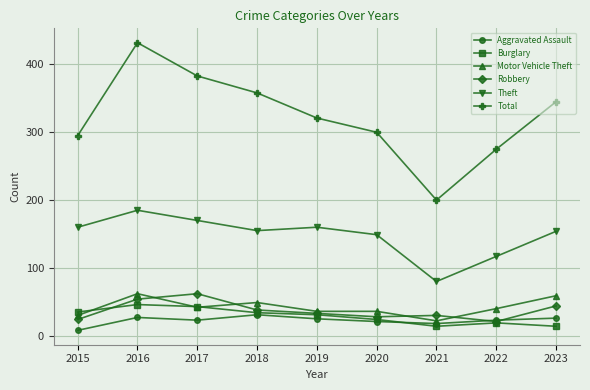

The Total series shows 162 at 2018. True or false?

False